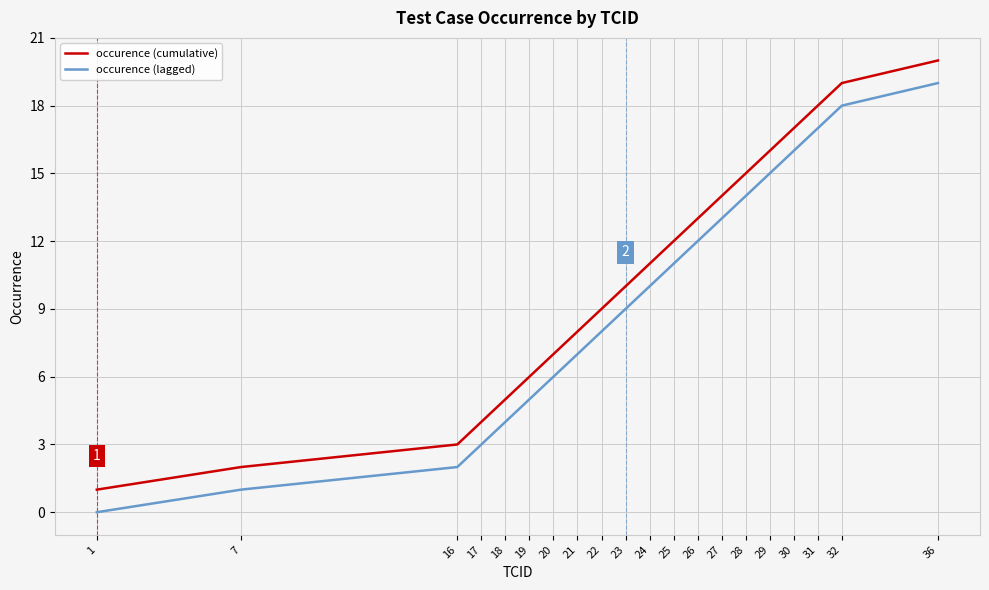

What is the difference between the second highest and minimum values in the occurence (lagged) series?

18